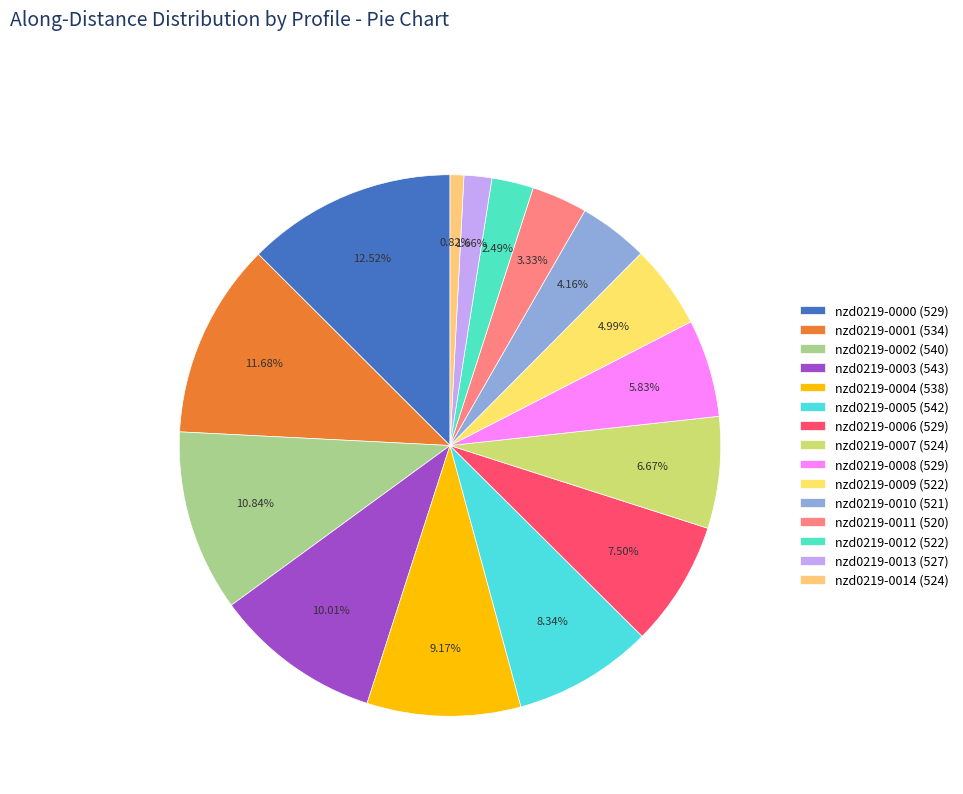

Is it true that nzd0219-0002 (540) is 17% of the pie?

False